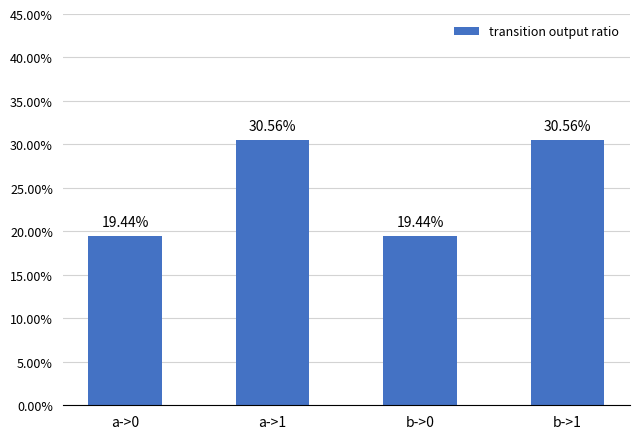

What is the greatest value displayed?

0.3